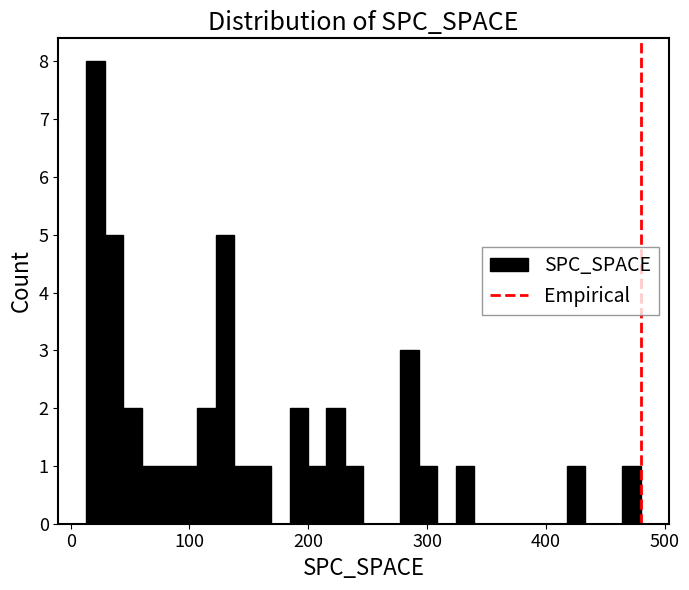

Around what value on the x-axis is the tallest bar? Give the approximate position of its centre, as read against the axis.

20